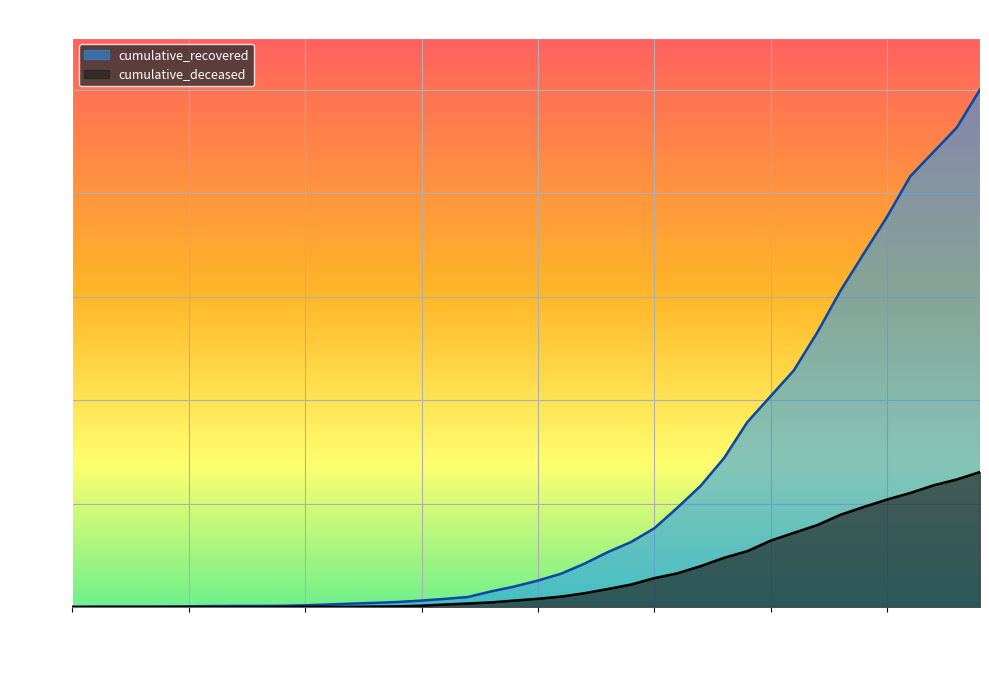

What is the average value of the cumulative_deceased series?

259